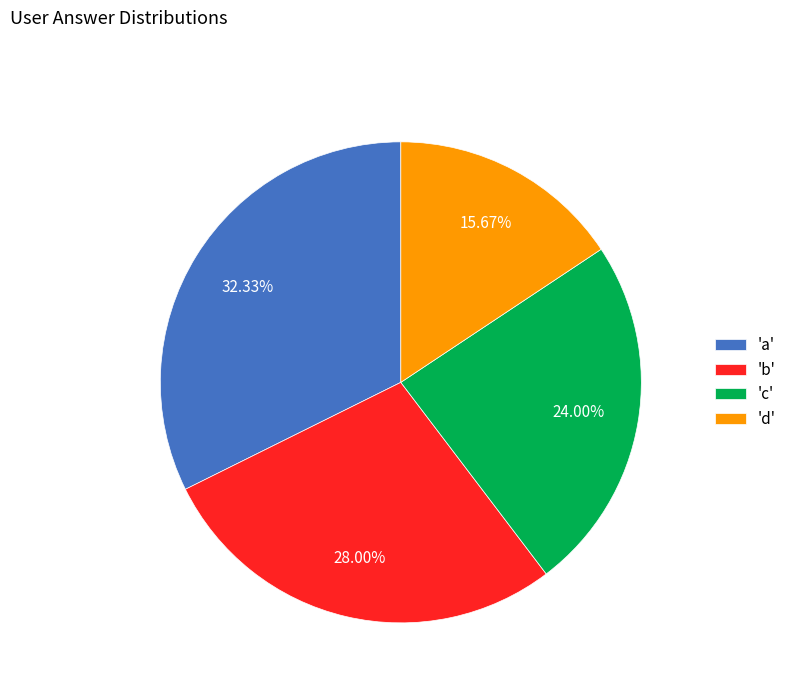

Which slice is the largest?

'a'